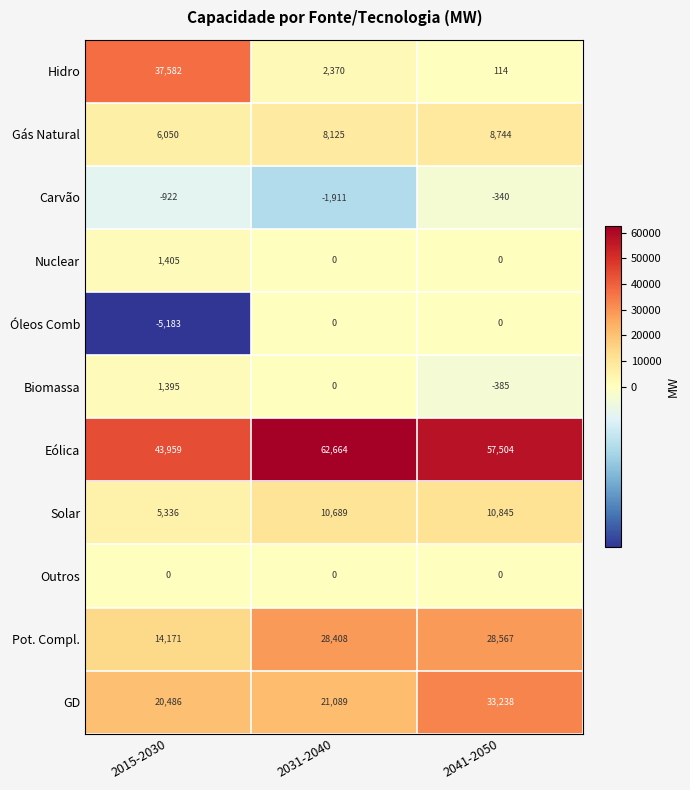

Read the Óleos Comb value at 2015-2030, to the nearest 100.

-5200